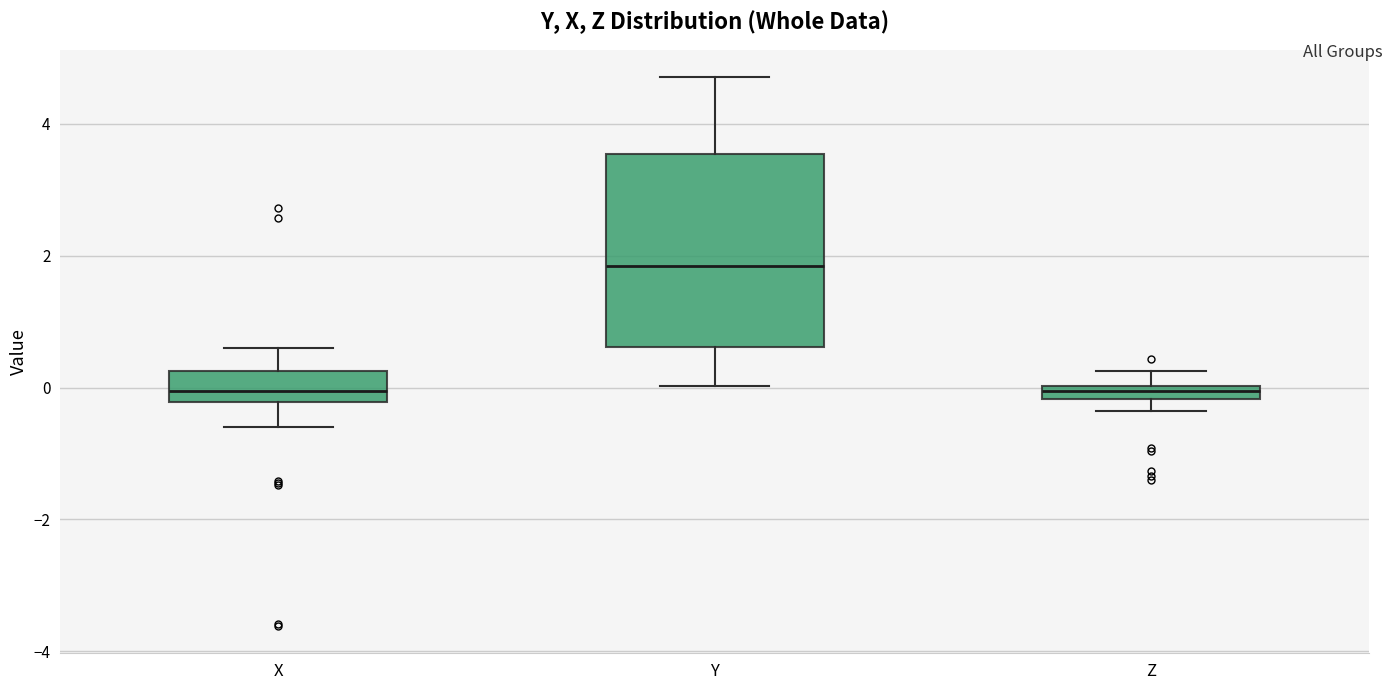

Which box is the tallest, from its lower edge to its upper edge?

Y